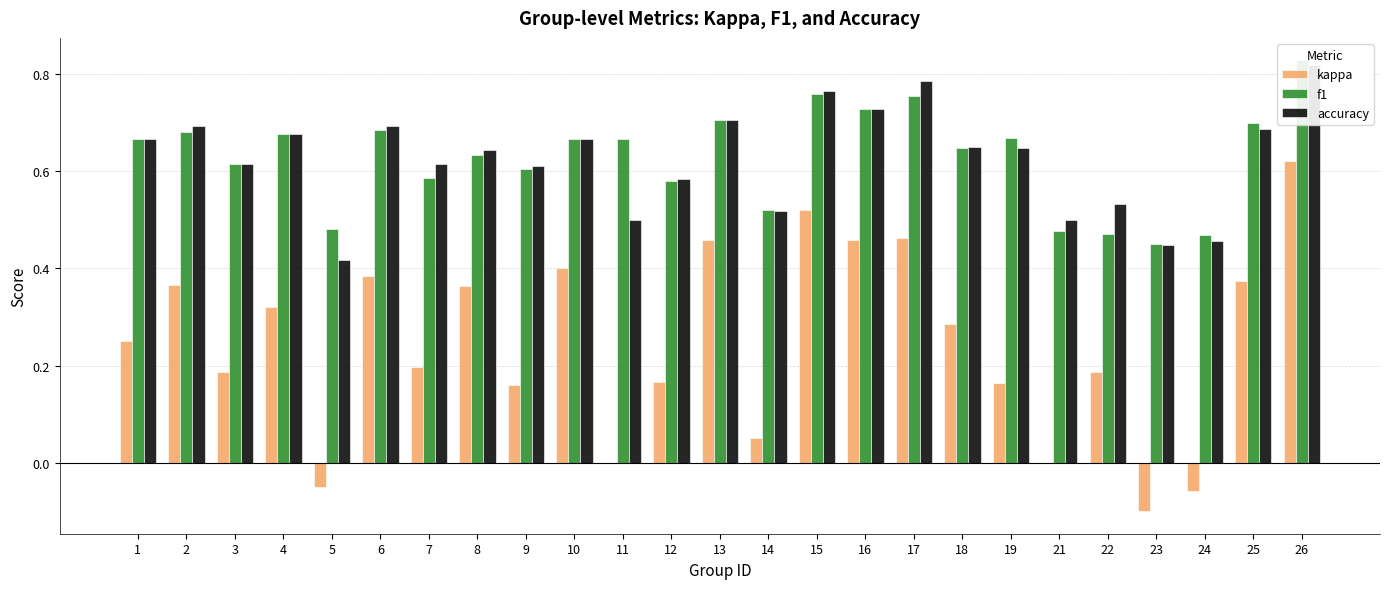

Are the bars grouped side by side (vs. stacked)?

Yes